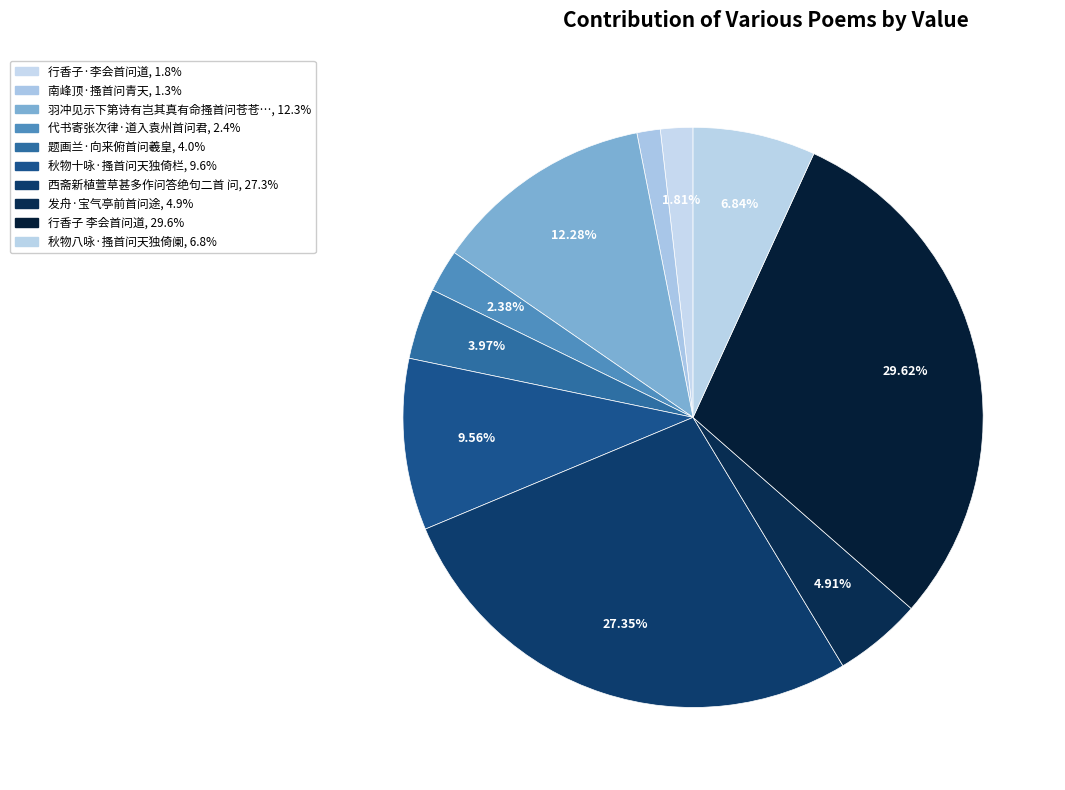

How many slices are in this pie chart?

10